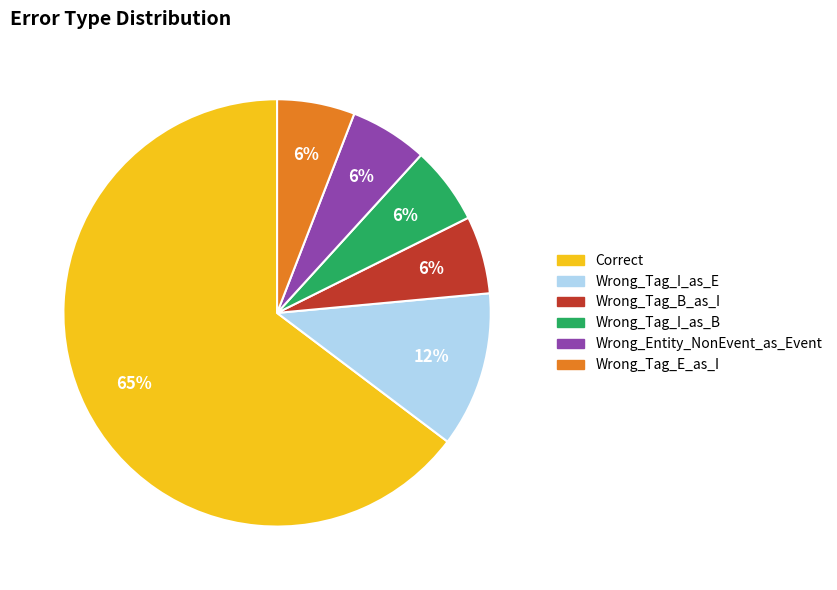

Approximately how many times larger is the value at Wrong_Tag_I_as_E compared to Wrong_Tag_E_as_I?

2.0